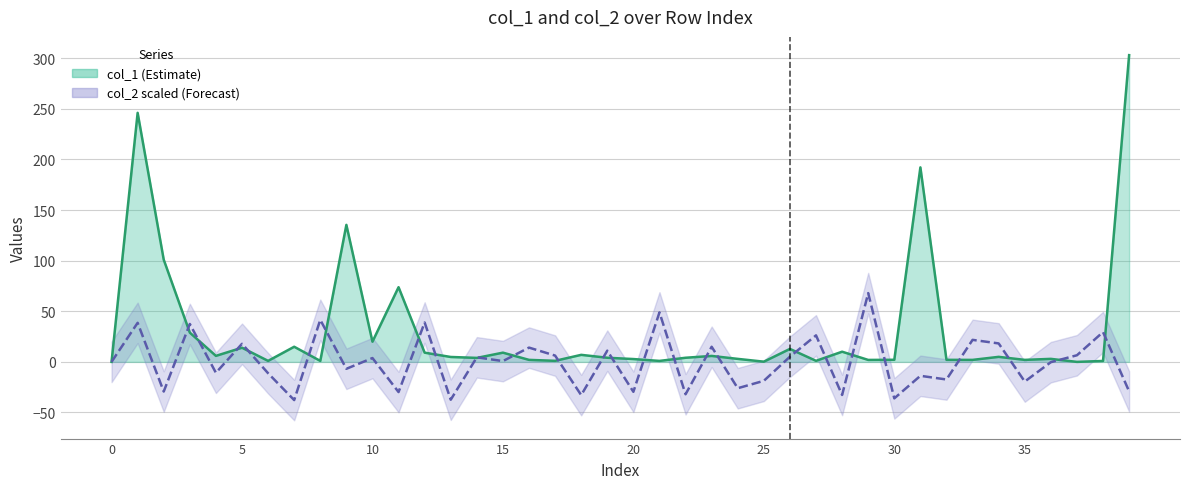

True or false: col_1 (line) has more than 2 points higher than both neighbors.

True